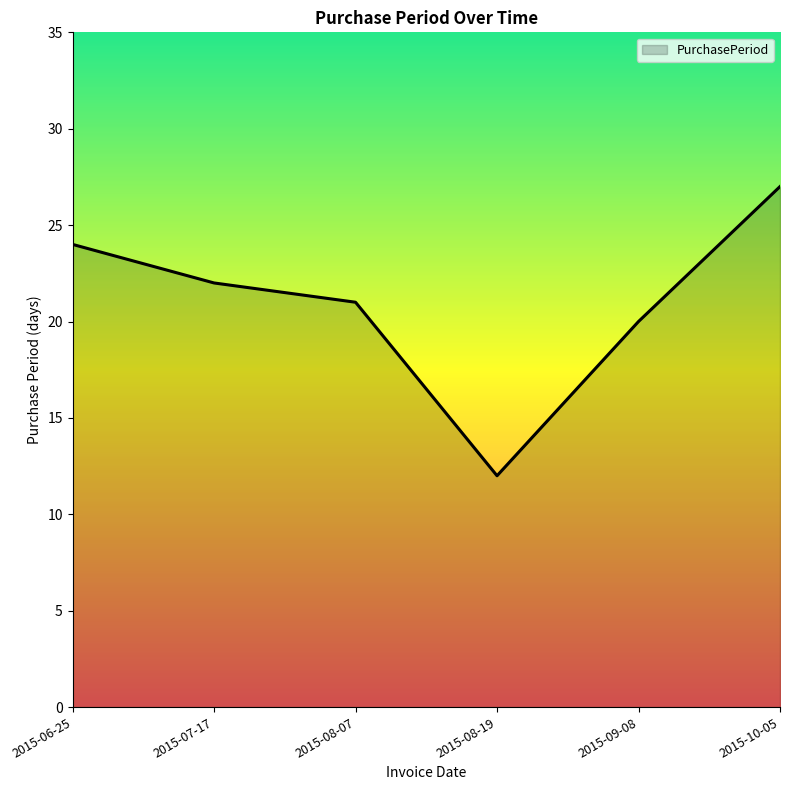

Rank the categories by value from highest to lowest.

2015-10-05, 2015-06-25, 2015-07-17, 2015-08-07, 2015-09-08, 2015-08-19